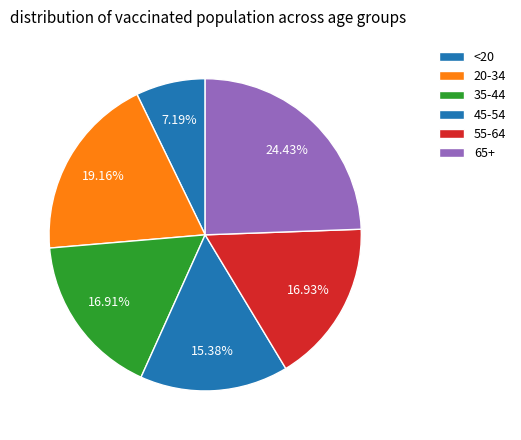

How many slices are in this pie chart?

6